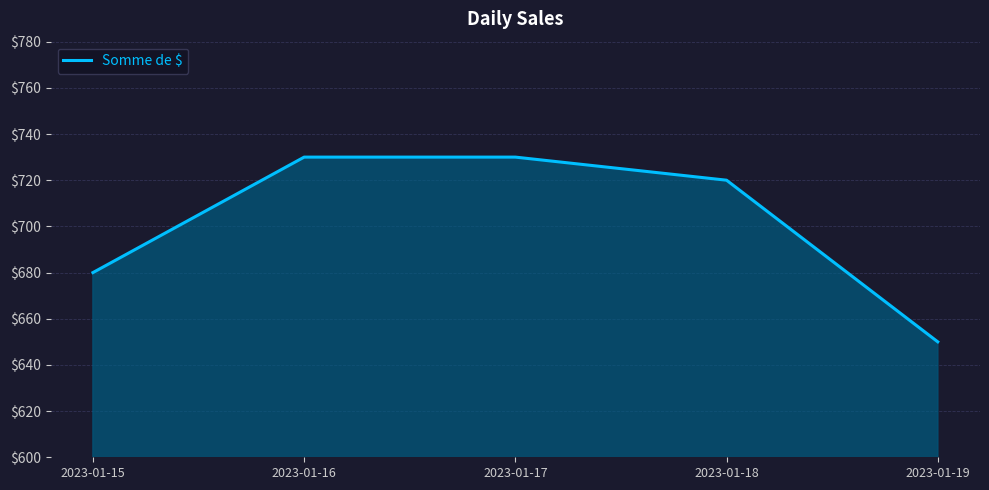

What is the average value?

702